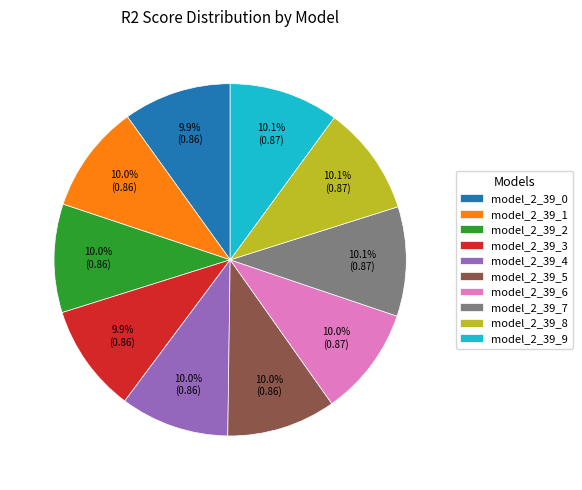

What portion of the pie excludes model_2_39_0?

90.1%